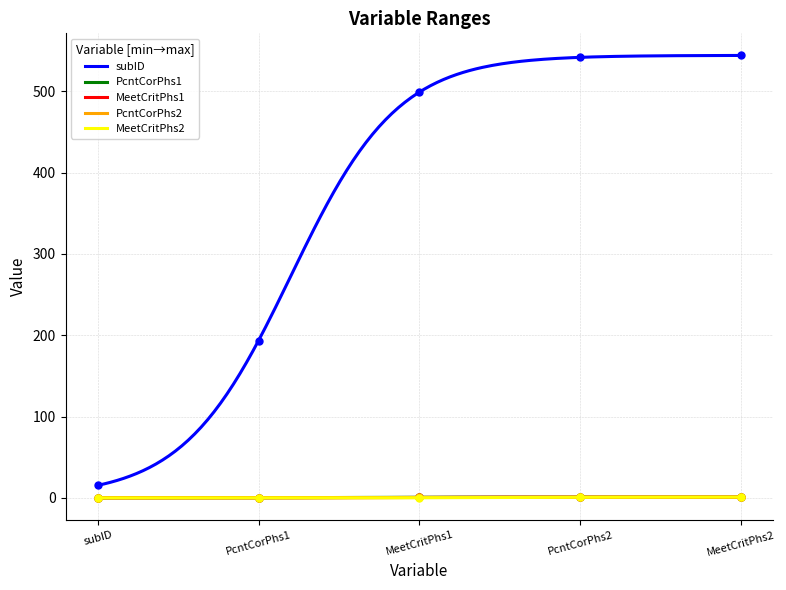

True or false: PcntCorPhs1 and subID intersect in this chart.

False